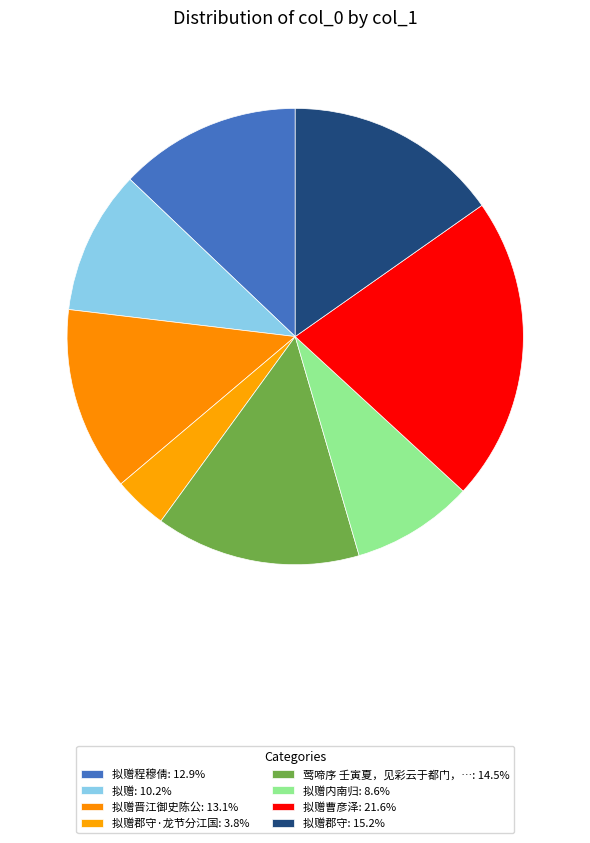

Count the number of slices in the pie.

8